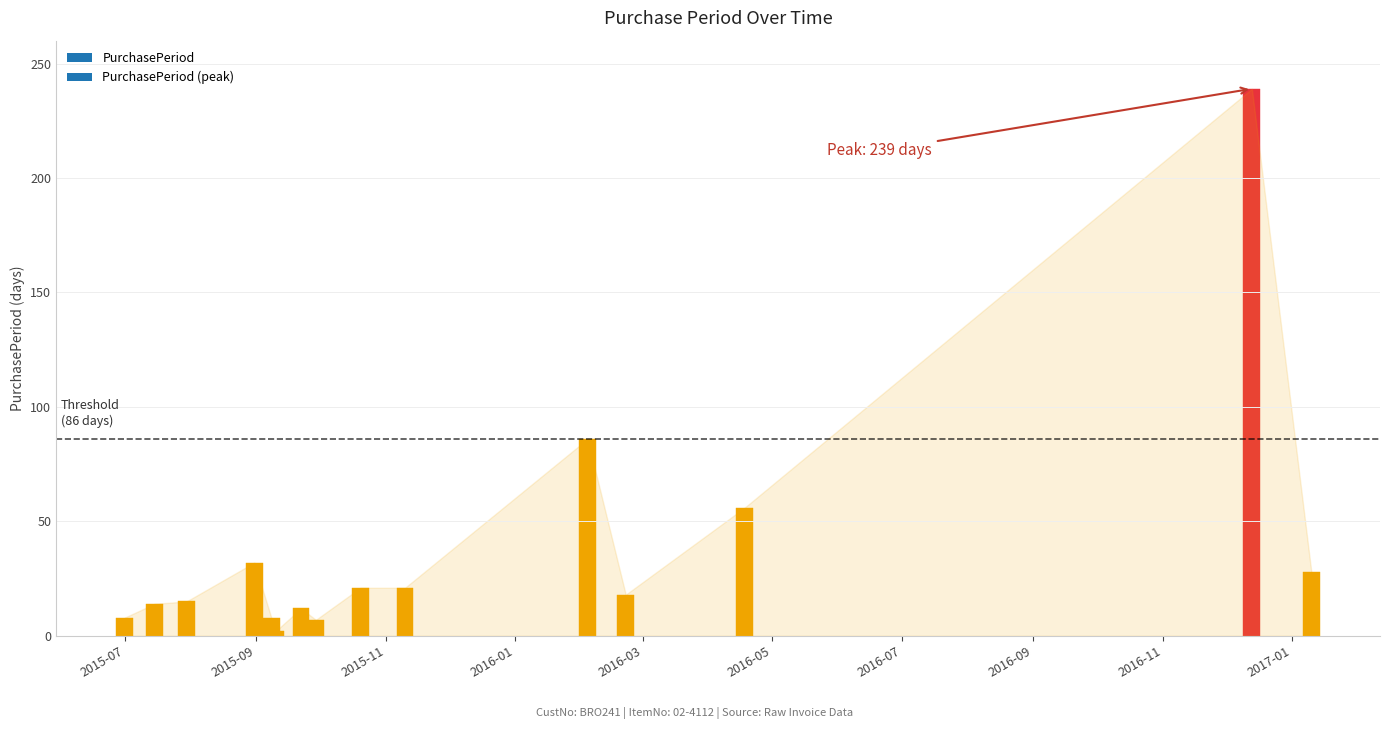

Which category has the highest value across all series?

2016-12-13